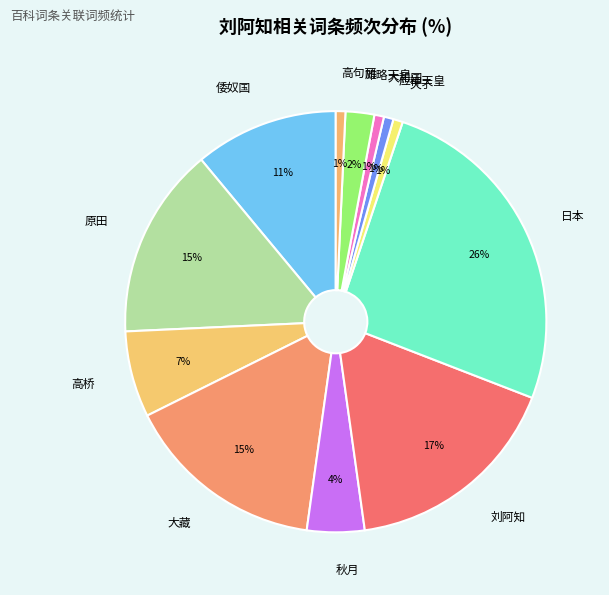

Which category has the biggest portion of the pie?

日本